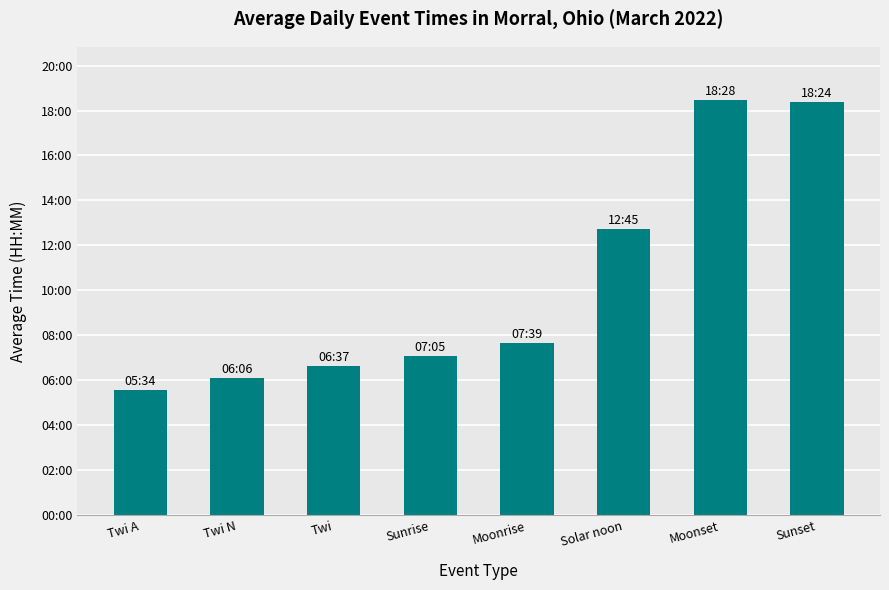

What is the greatest value displayed?

1108.0